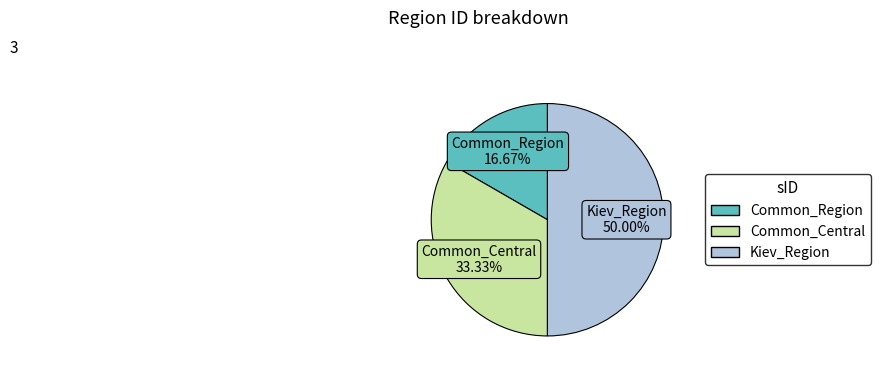

What is the largest slice in the pie chart?

Kiev_Region